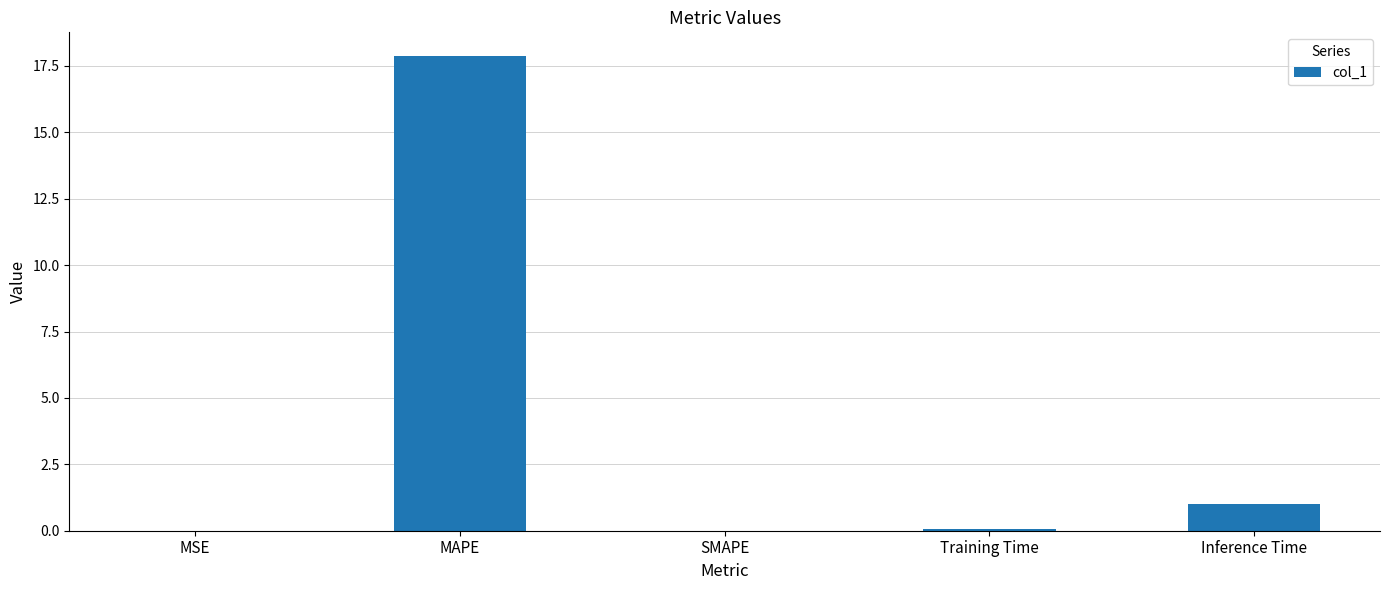

What is the change in value from SMAPE to Inference Time?

+1.0